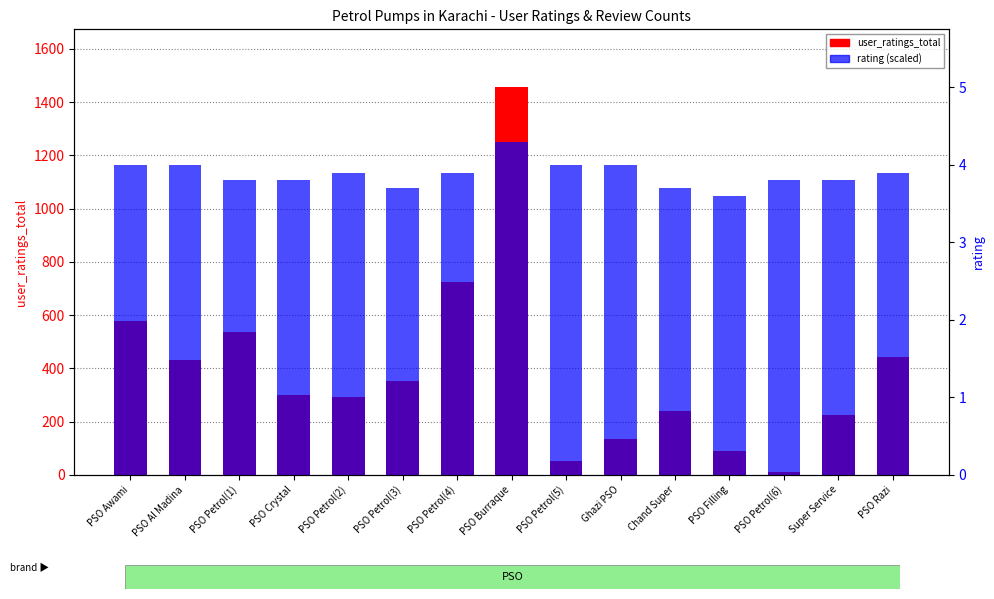

Reading left to right, extract all data points from this chart.

user_ratings_total: 578.0	430.0	537.0	299.0	291.0	353.0	726.0	1455.0	53.0	133.0	238.0	89.0	10.0	223.0	442.0
rating (scaled): 1164.0	1164.0	1105.8	1105.8	1134.9	1076.7	1134.9	1251.3	1164.0	1164.0	1076.7	1047.6	1105.8	1105.8	1134.9